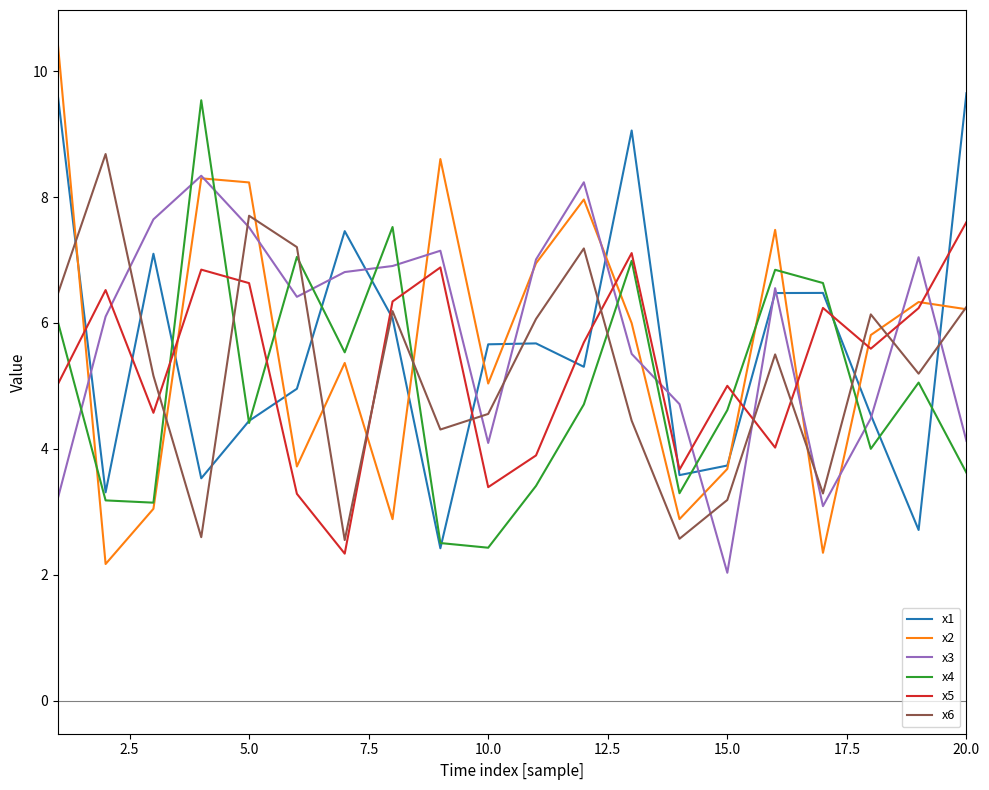

In x4, how many points are lower than both neighbors (excluding endpoints)?

6